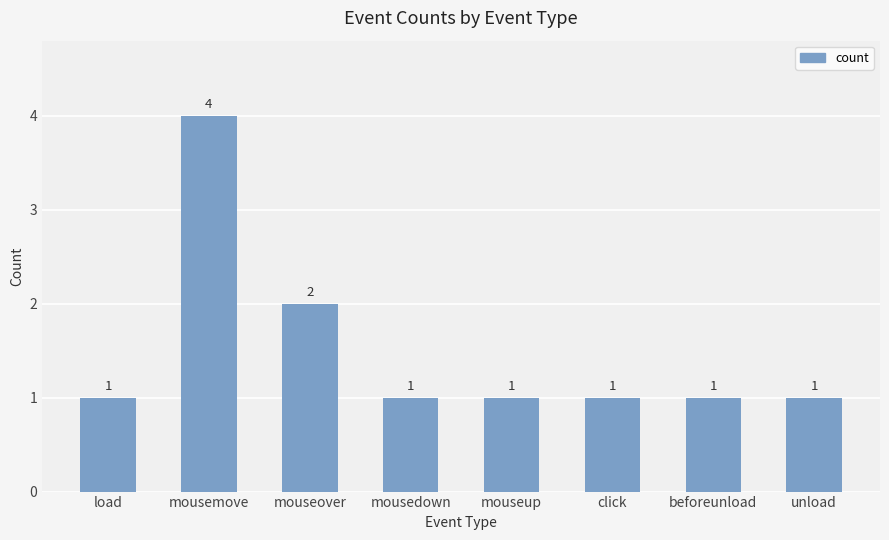

What is the label of the 6th bar from the left?

click